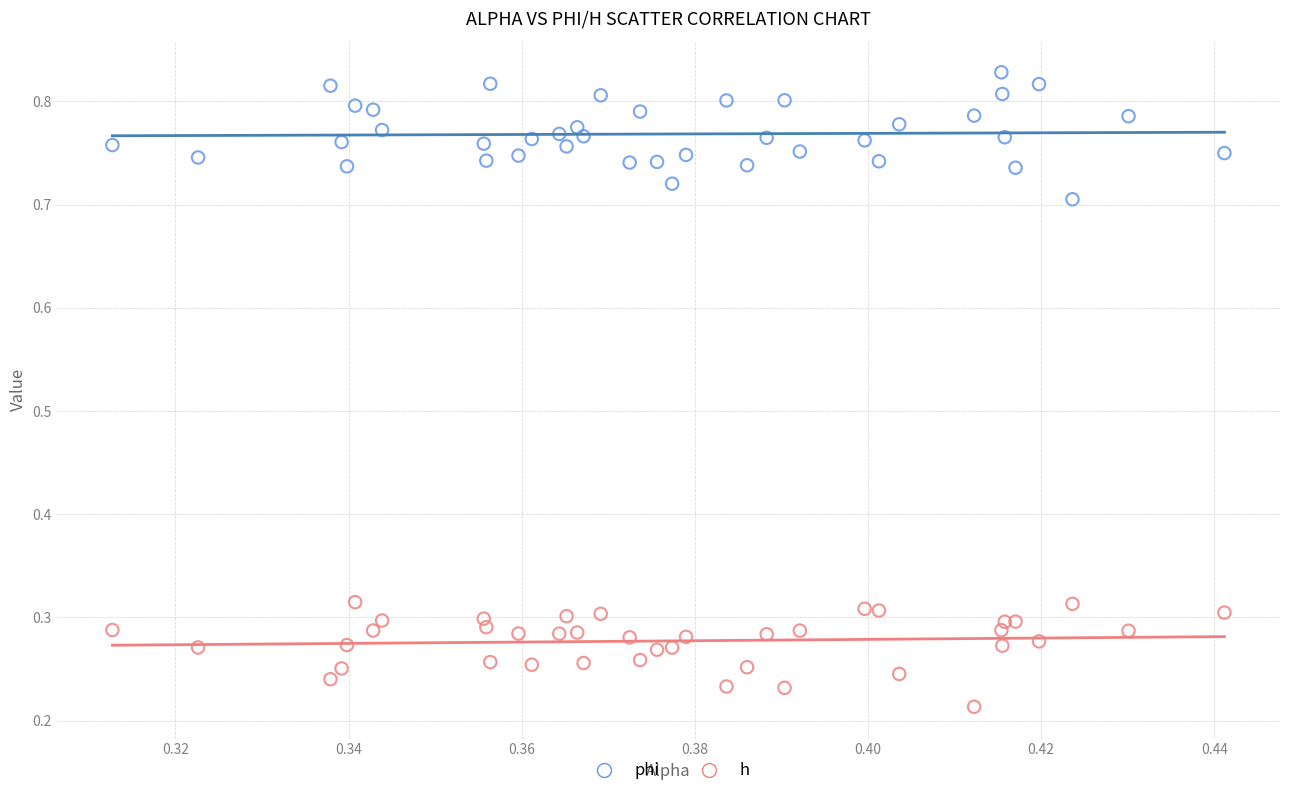

Which series reaches the maximum Y coordinate?

phi